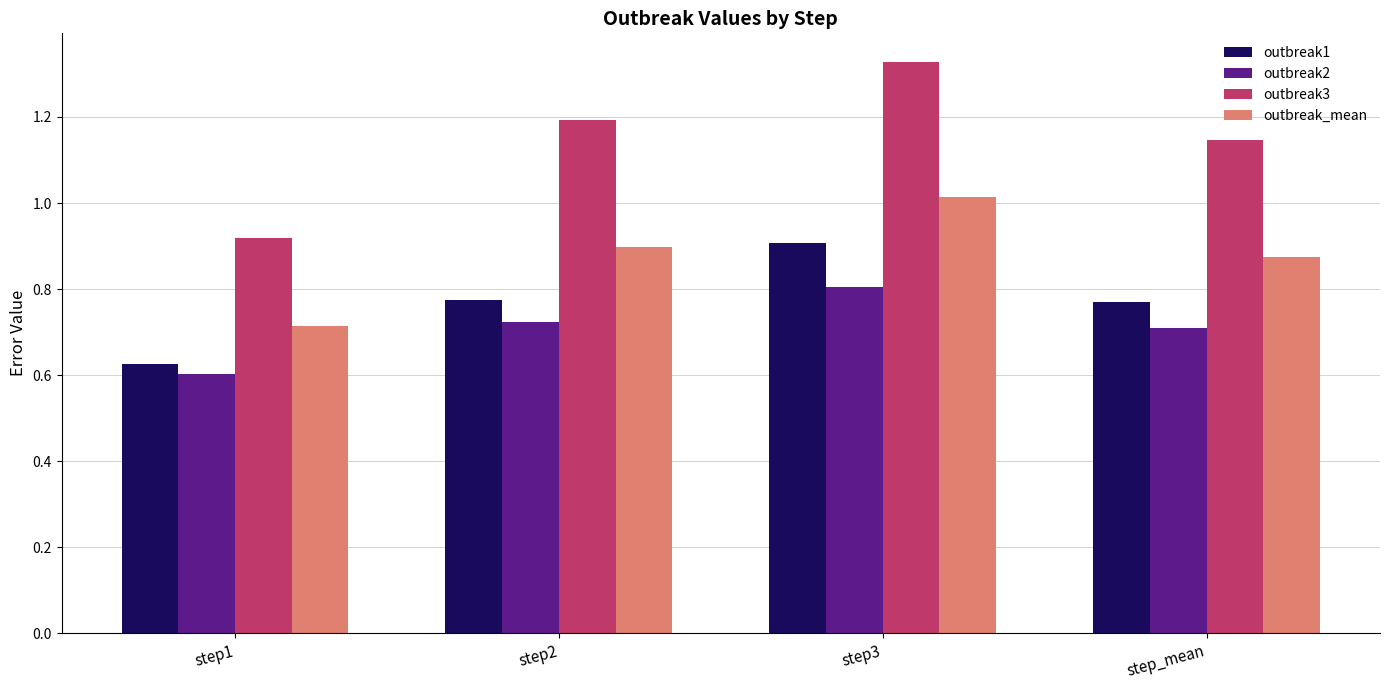

True or false: outbreak3 has a value of 1.2 at step2.

True